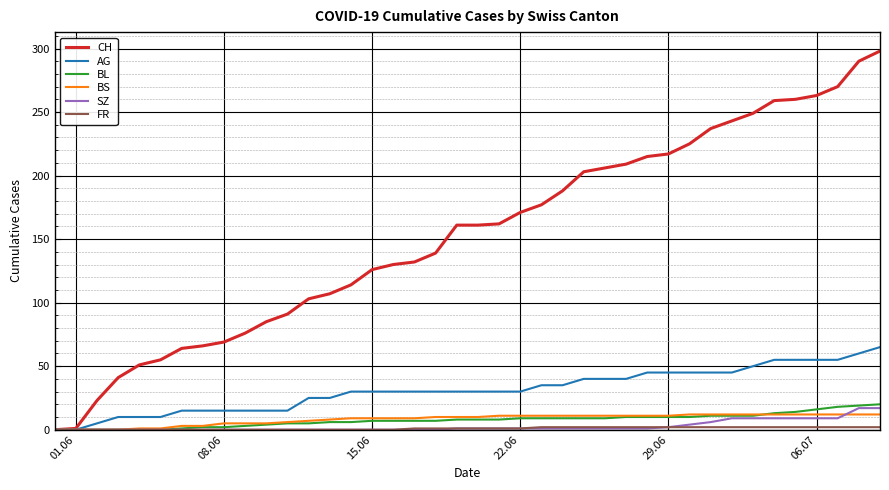

Which series has the largest range (max minus min)?

CH